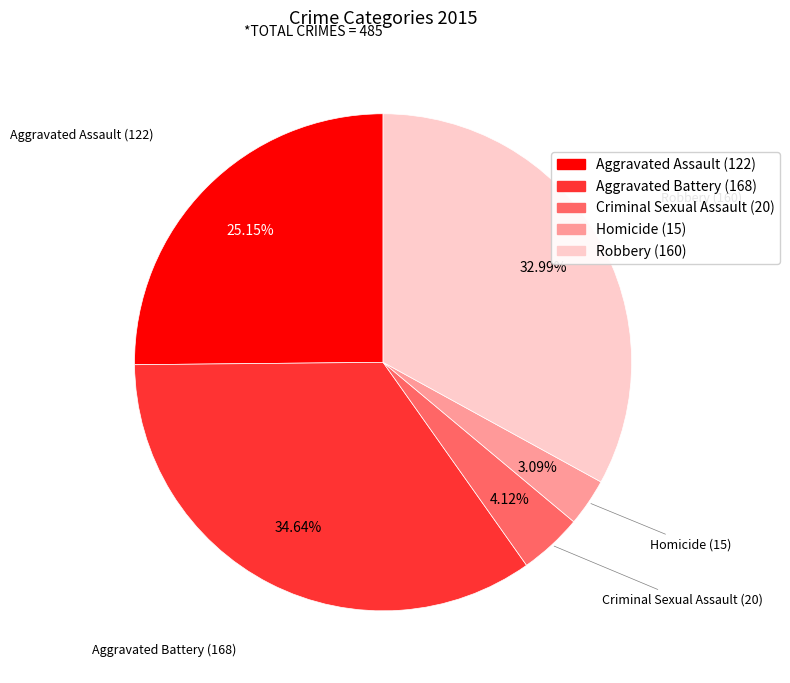

Is there any slice that represents more than half of the pie?

No